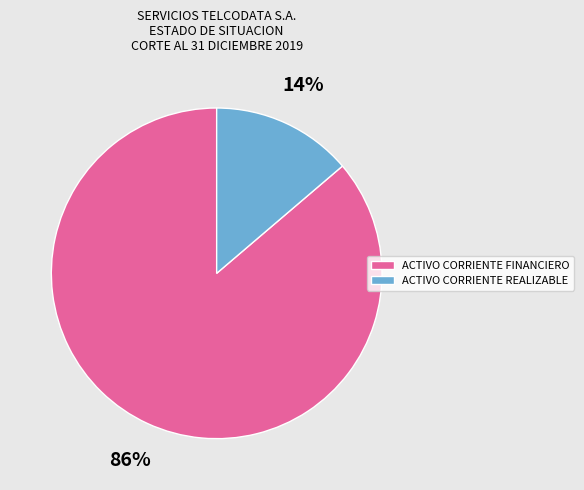

What is the largest slice in the pie chart?

ACTIVO CORRIENTE FINANCIERO